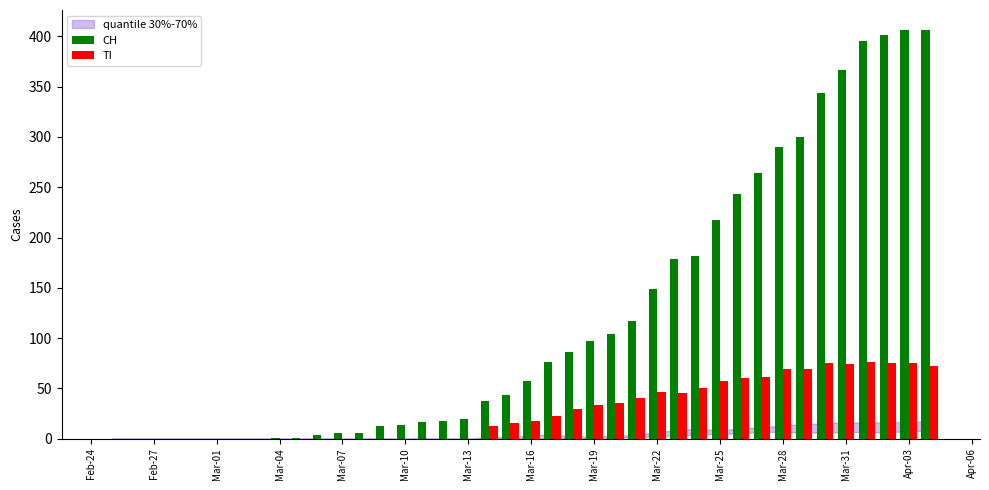

What is the maximum value shown in the chart?

406